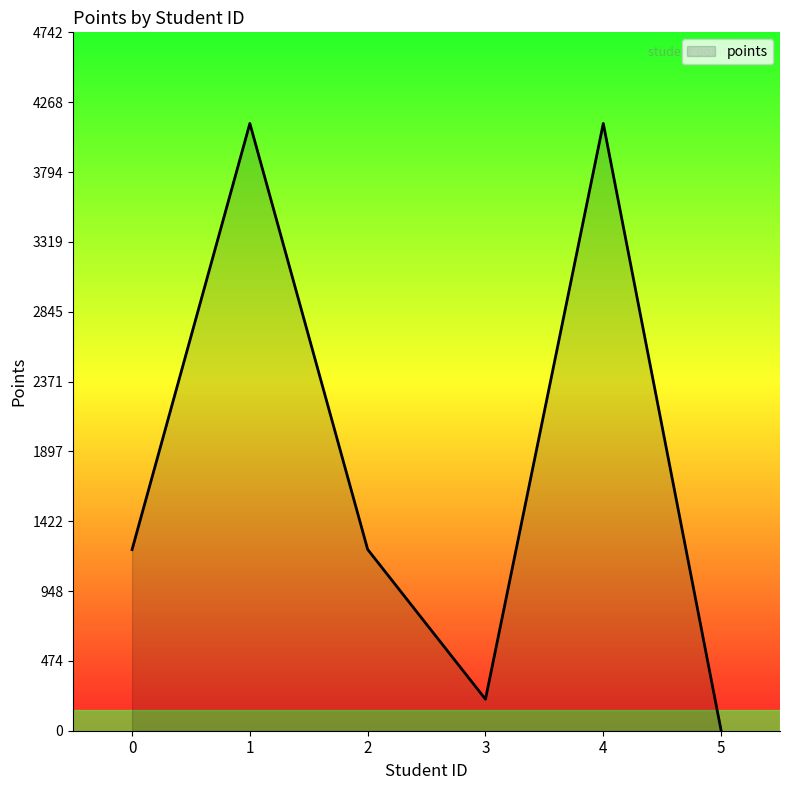

What is the change in value from 1 to 2?

-2893